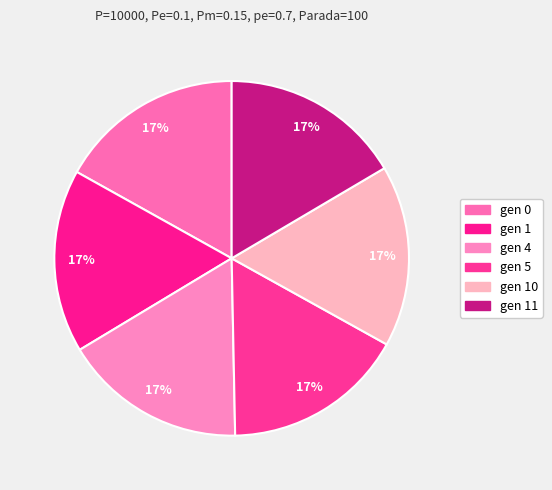

Which category has the biggest portion of the pie?

gen 0